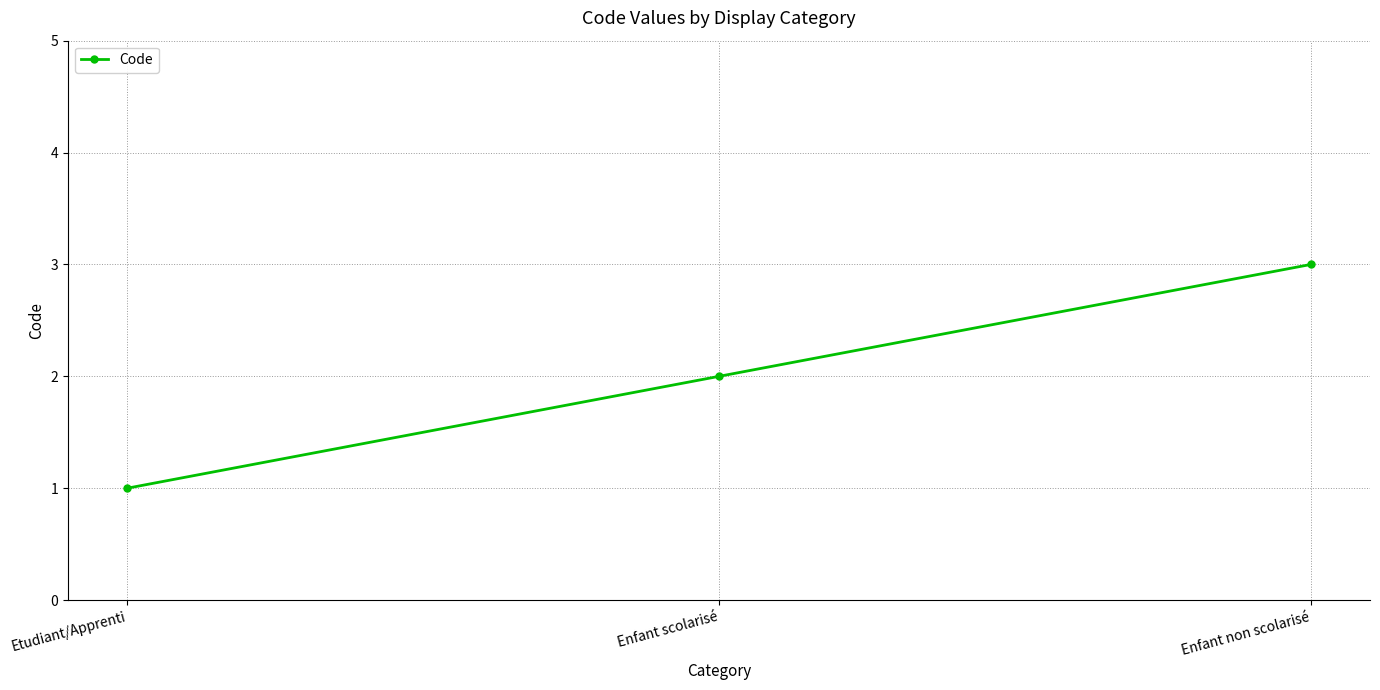

Rank the categories by value from lowest to highest.

Etudiant/Apprenti, Enfant scolarisé, Enfant non scolarisé